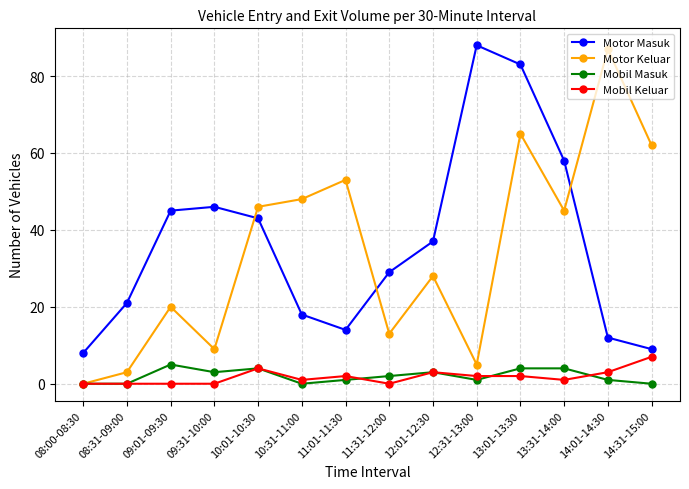

Which series ends up on top after the final intersection of Motor Keluar and Motor Masuk?

Motor Keluar